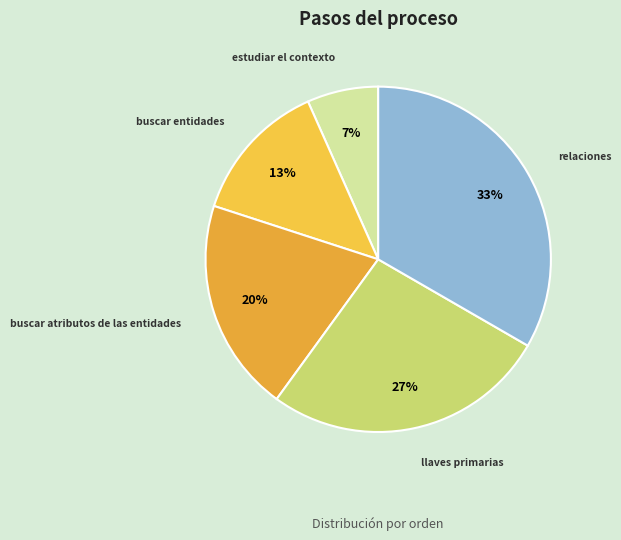

Approximately how many times larger is the value at estudiar el contexto compared to buscar atributos de las entidades?

0.3